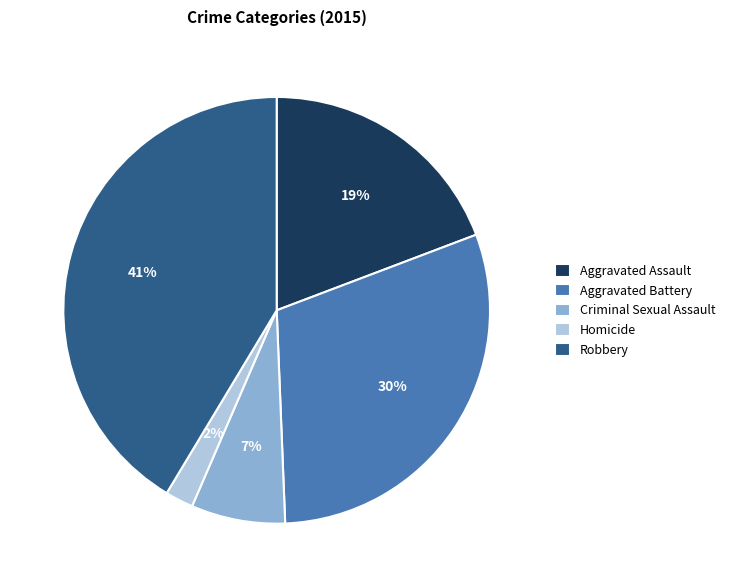

How many slices are in this pie chart?

5